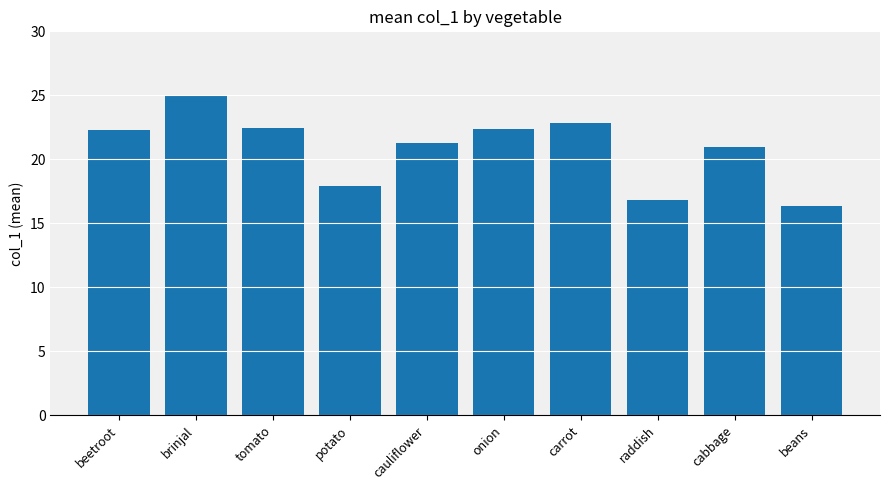

Where is the data nearest to the value 20?

cabbage